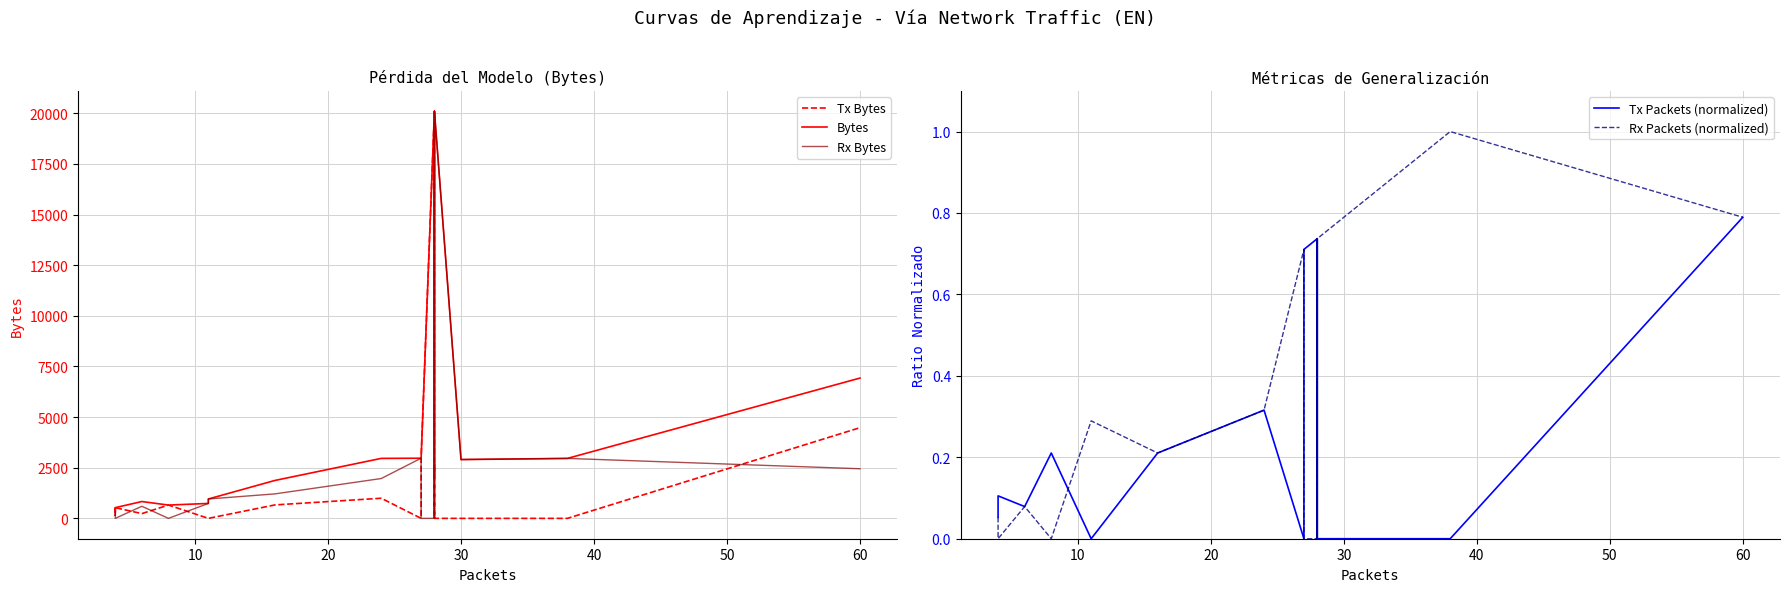

True or false: Bytes and Rx Bytes intersect in this chart.

False